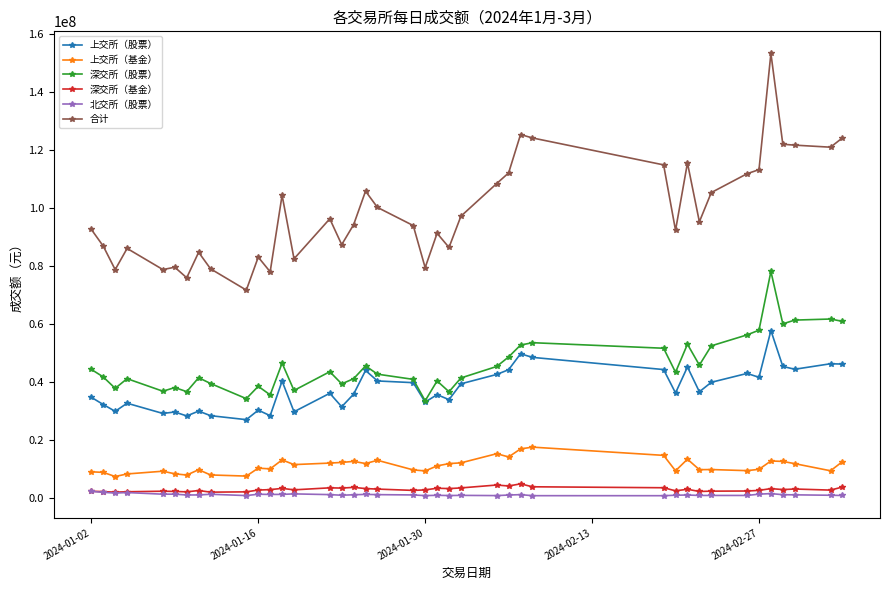

At how many categories does at least one series exceed 98764209?

17